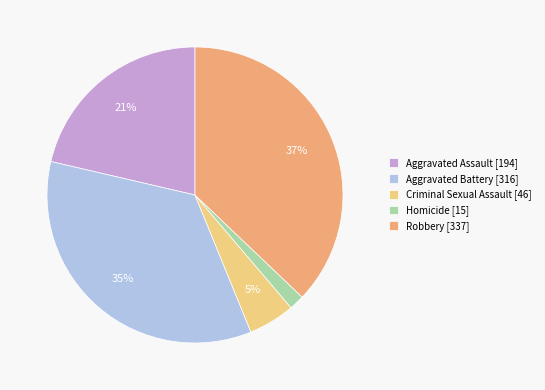

How many segments does this pie chart have?

5